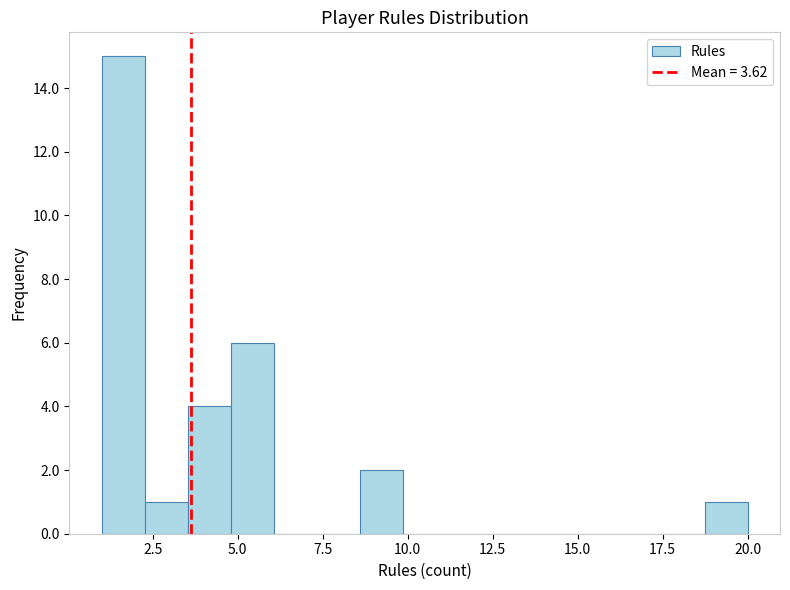

Around what value on the x-axis is the tallest bar? Give the approximate position of its centre, as read against the axis.

1.5